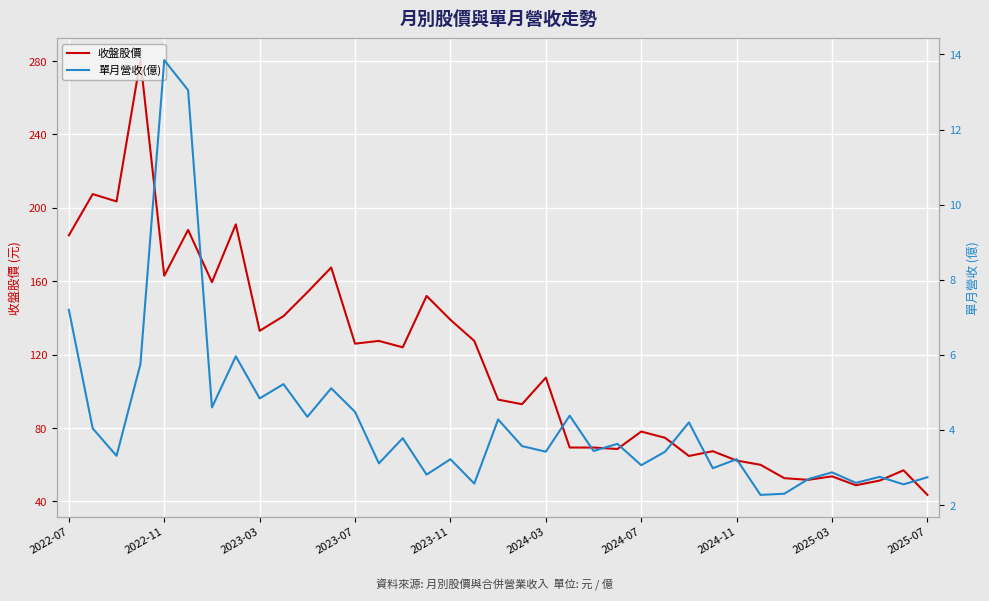

What is the lowest value of the 收盤股價 series?

43.6